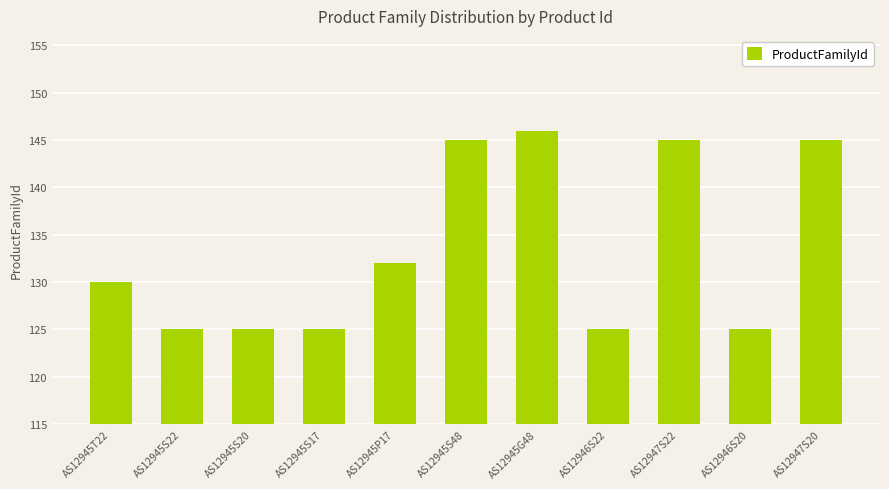

Between AS12945T22 and AS12945S17, which is larger?

AS12945T22